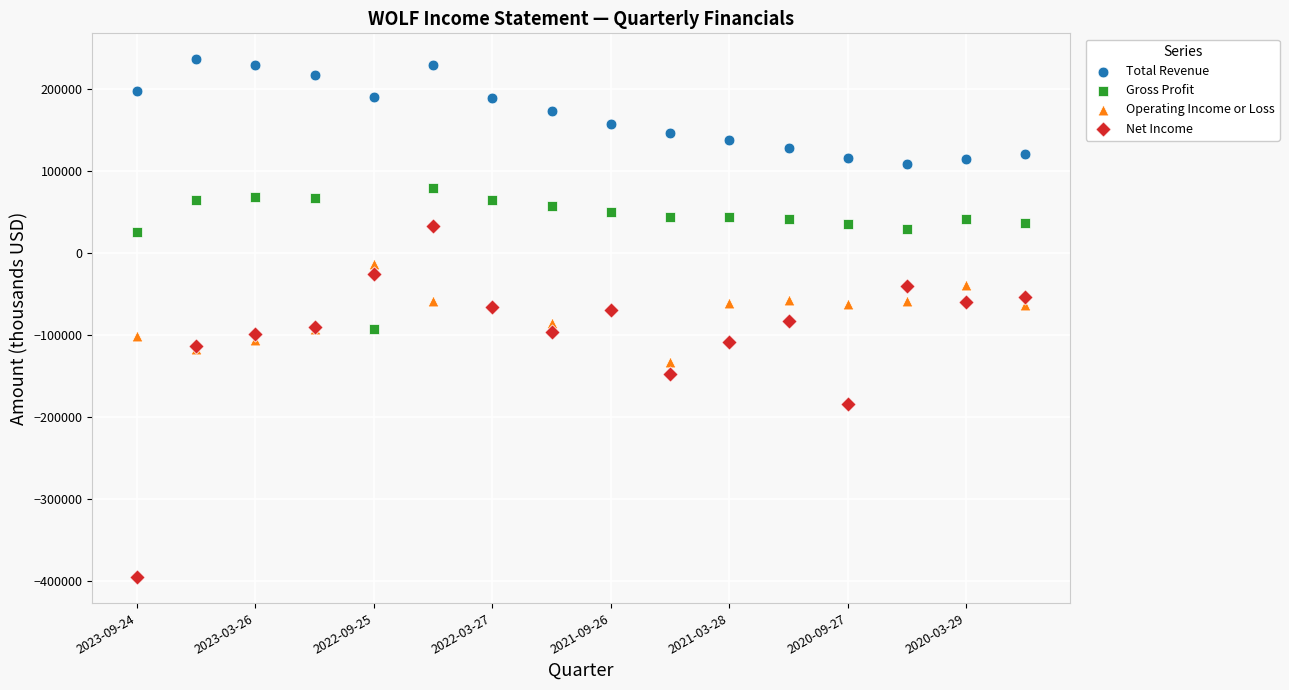

Which series reaches the maximum Y coordinate?

Total Revenue